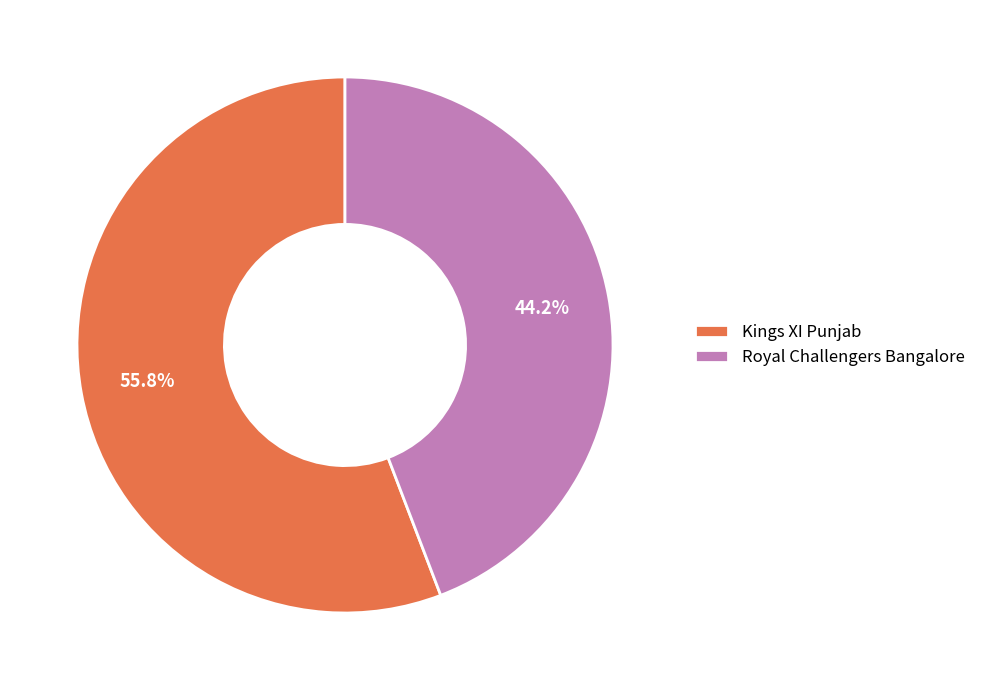

What percentage do Kings XI Punjab and Royal Challengers Bangalore together represent?

100.0%